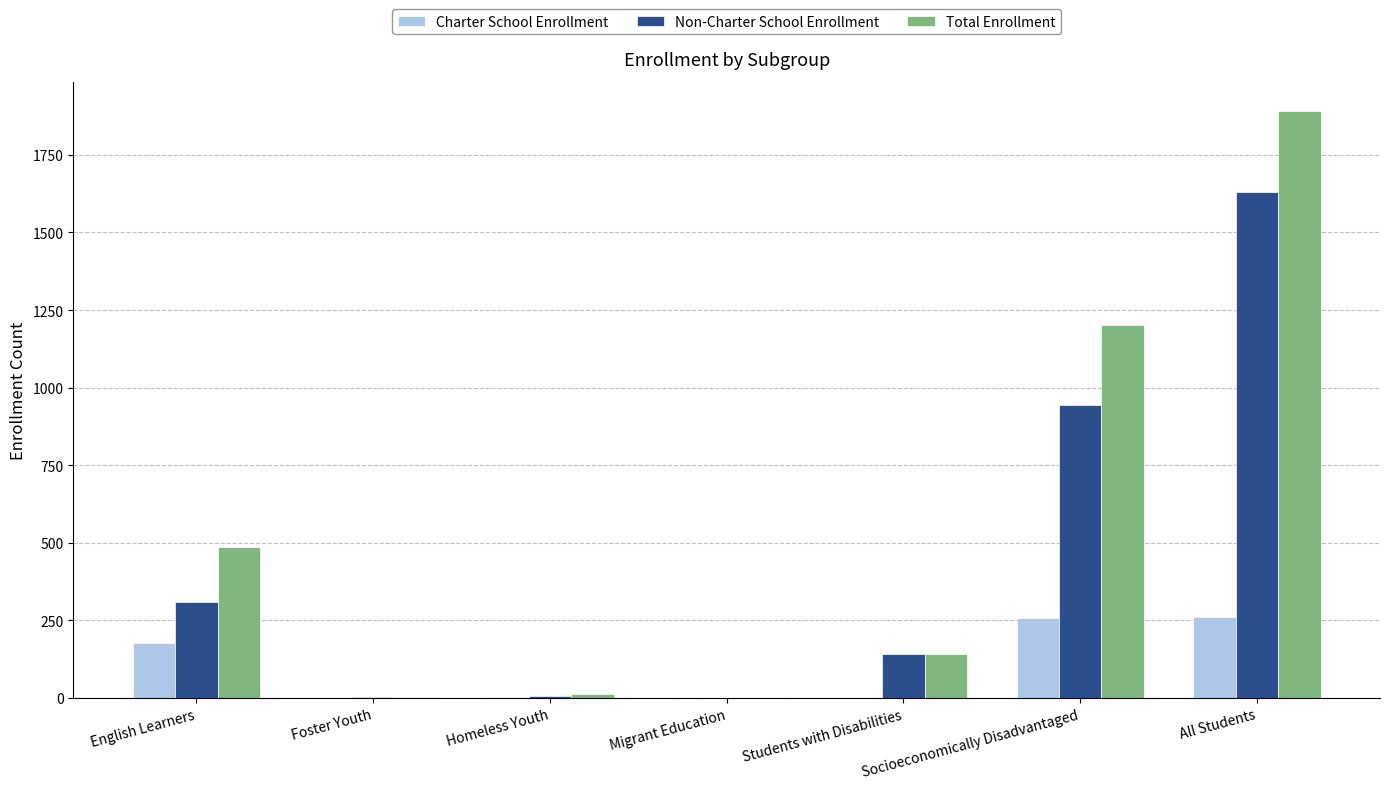

The value of Total Enrollment at Students with Disabilities is 141. True or false?

True